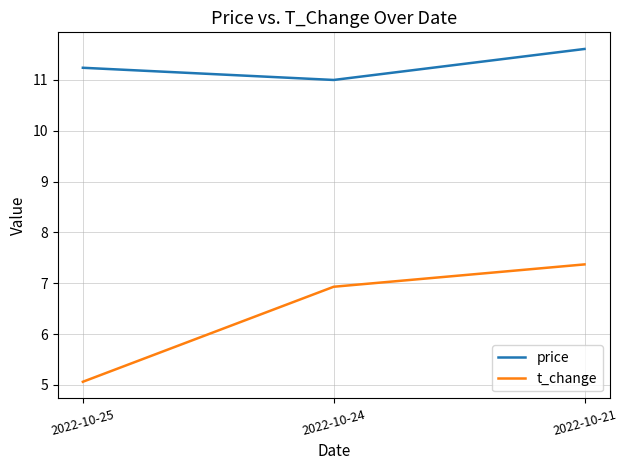

Which series changed the most between 2022-10-25 and 2022-10-21?

t_change